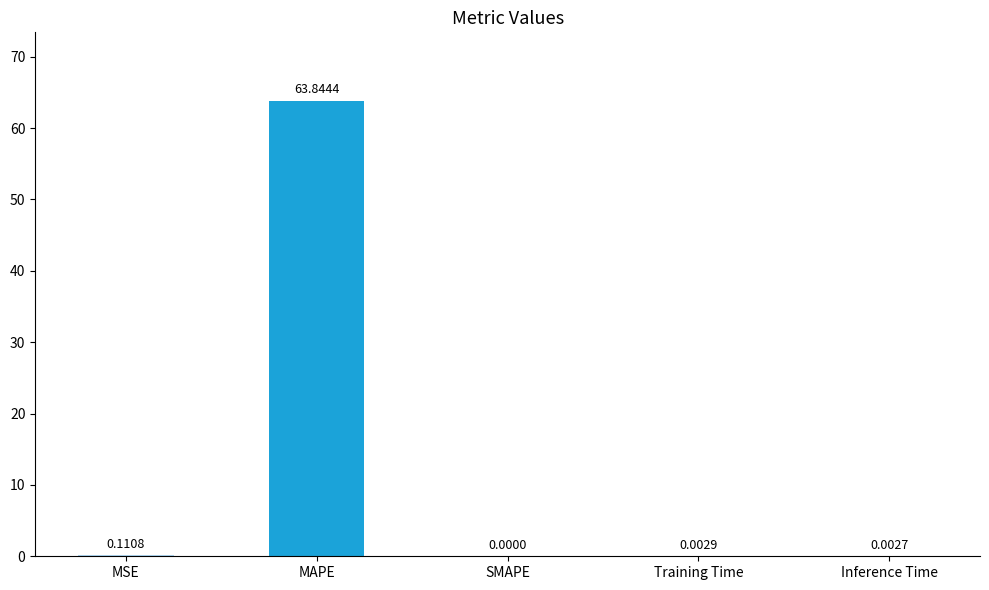

What is the sum of all values?

64.0